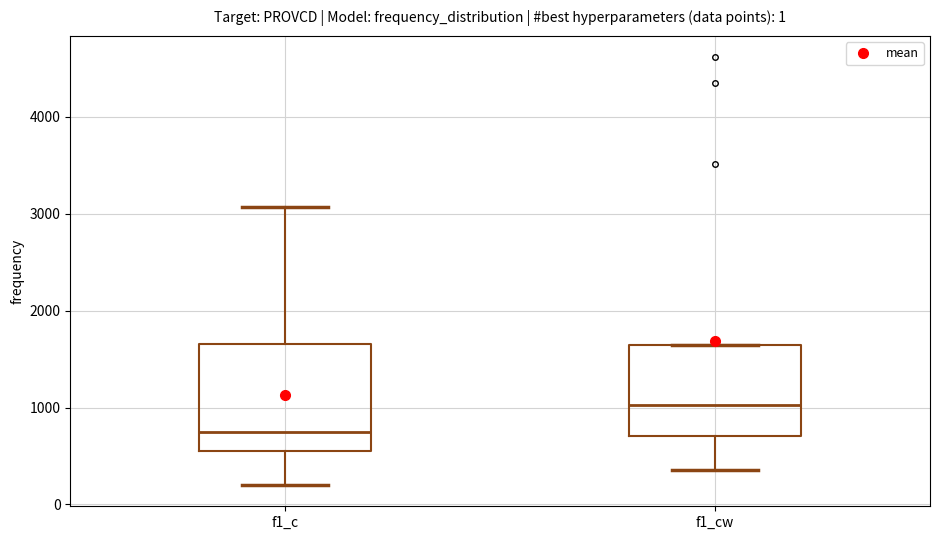

Where does the lower whisker of the box for f1_cw end on the y-axis? The values are not printed on the chart, so give them approximately, as read against the axis.

400